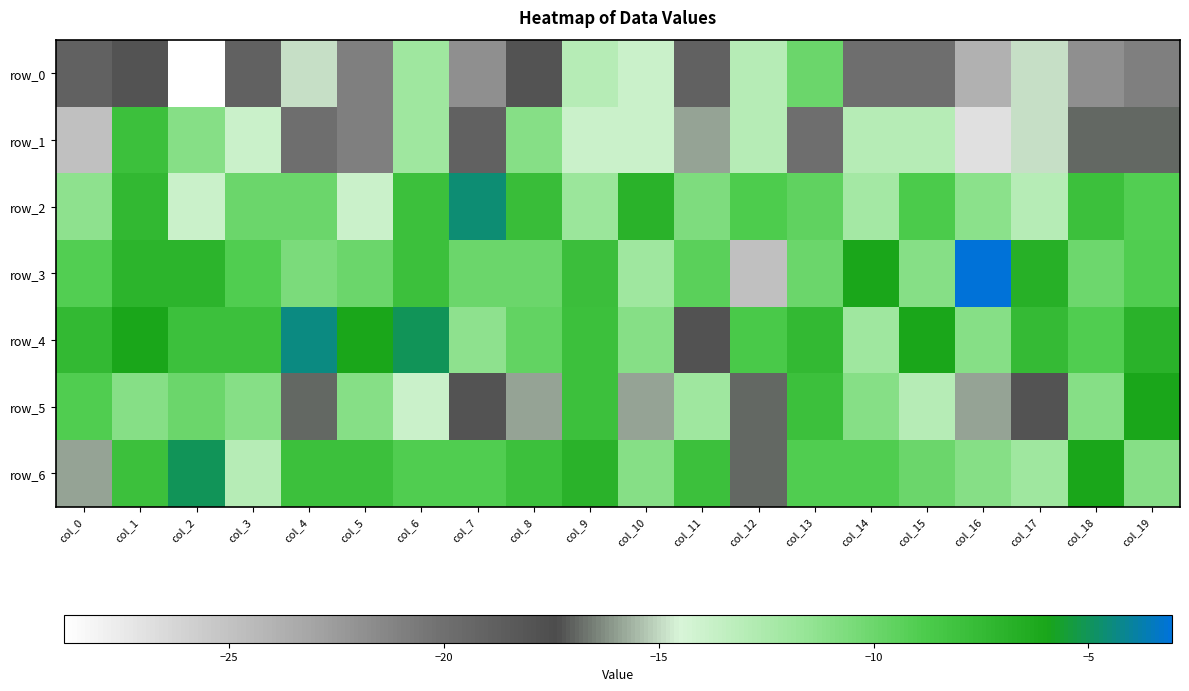

What is the average value of the row_5 series?

-12.6